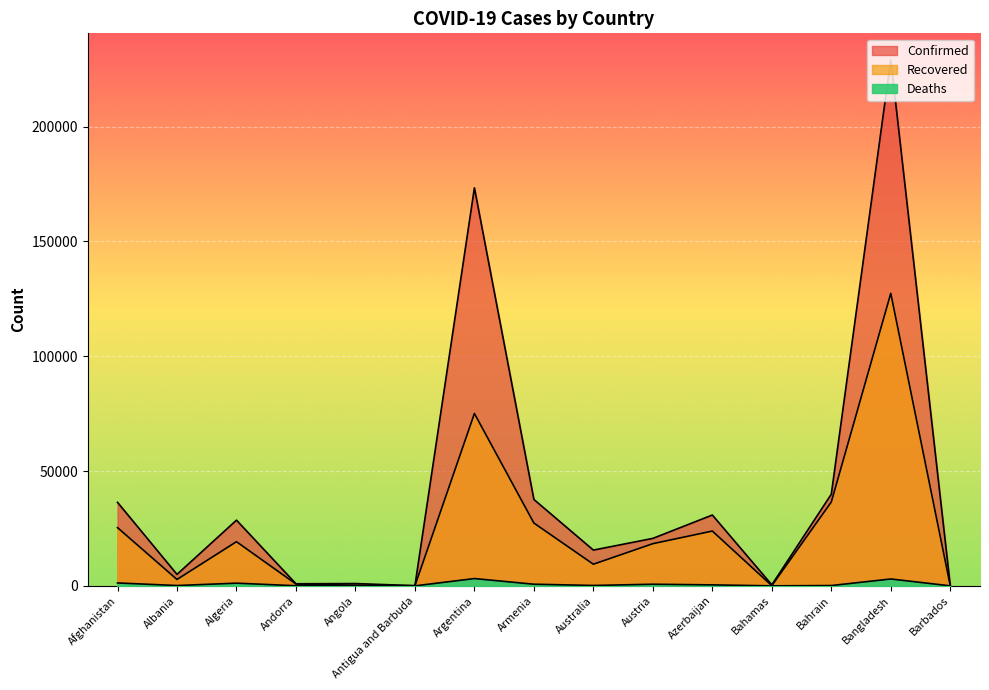

Which series changed the most between Albania and Austria?

Confirmed